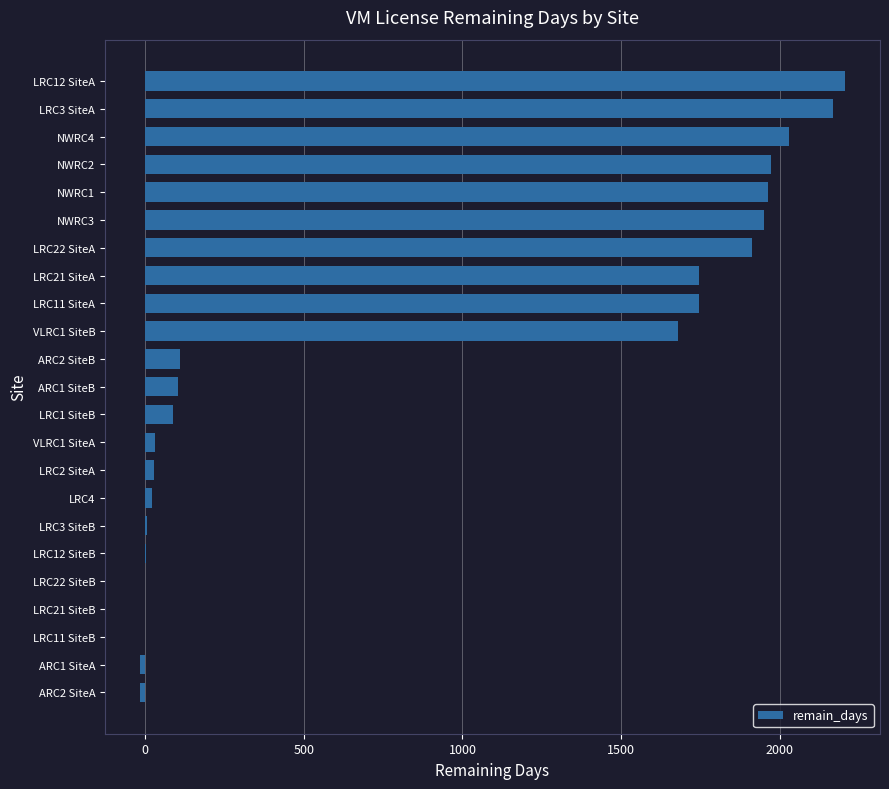

Approximately how many times larger is the value at NWRC2 compared to VLRC1 SiteB?

1.2